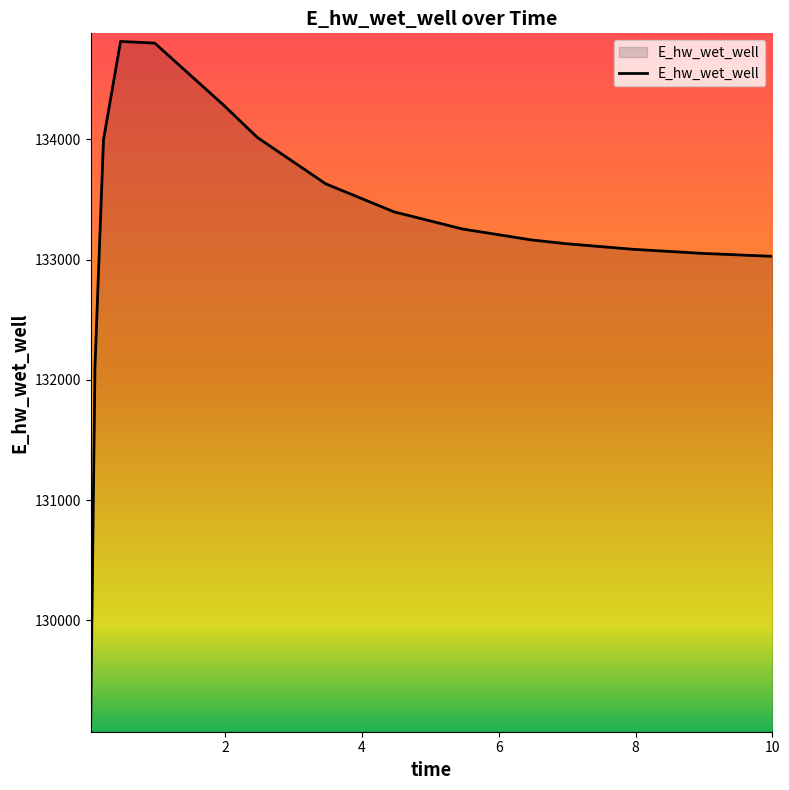

What is the difference between the maximum and minimum values?

5674.1